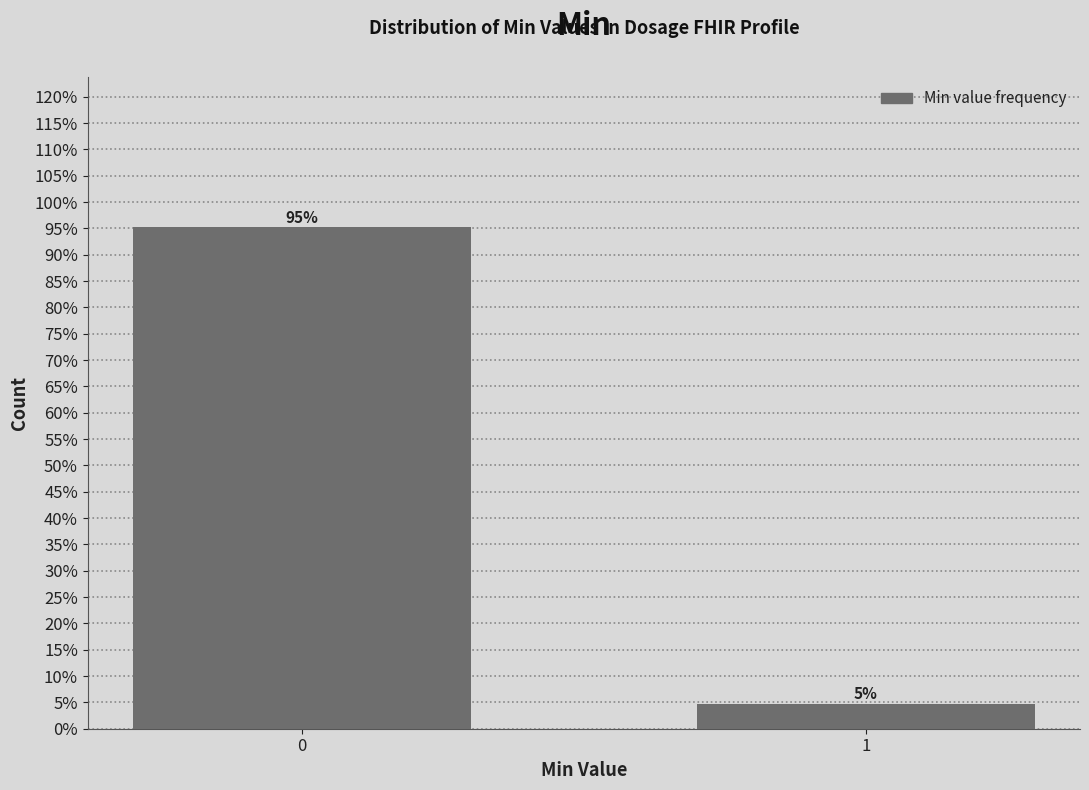

What is the average value?

50.0